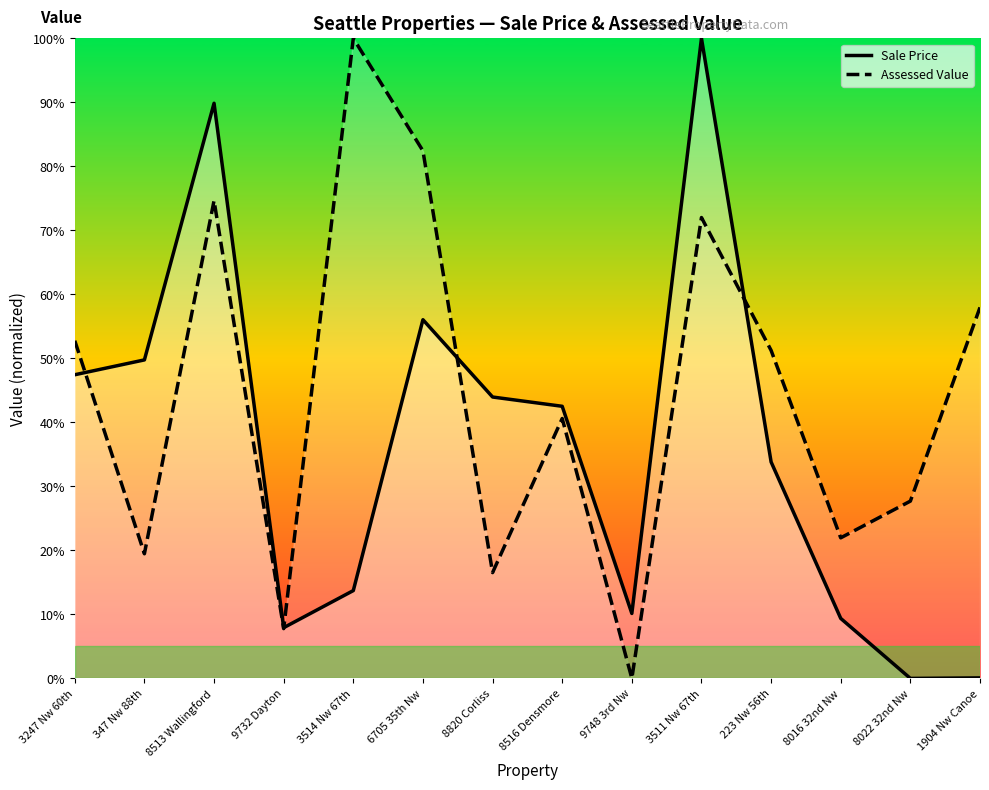

After their last crossing, which series has the higher values: Assessed Value (line) or Sale Price (line)?

Assessed Value (line)